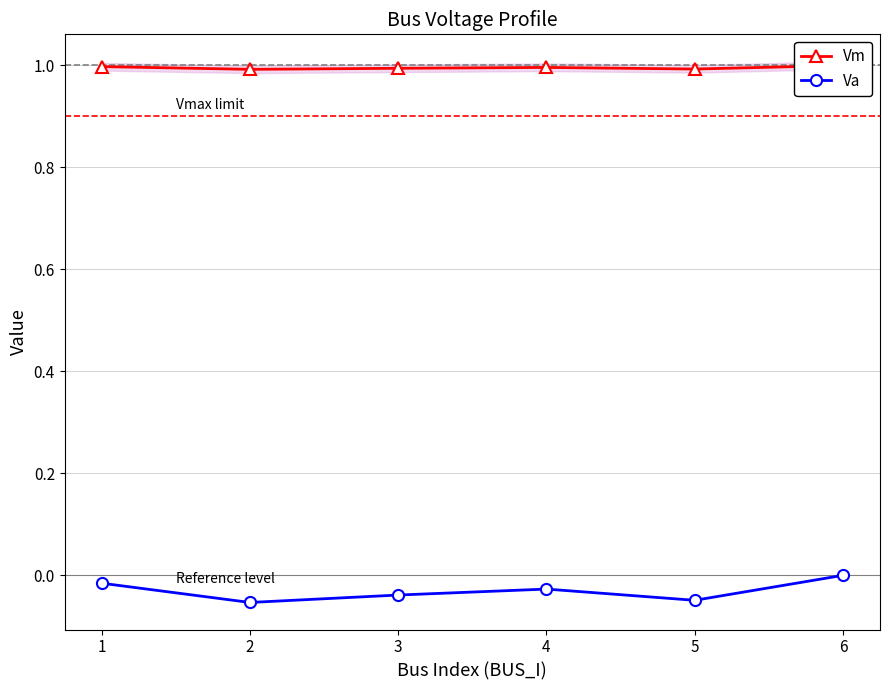

Is it true that Va equals -0.0 at 4?

False